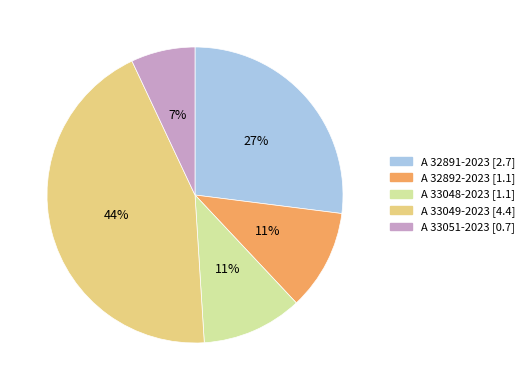

To the nearest percent, what portion does A 33048-2023 [1.1] represent?

11%